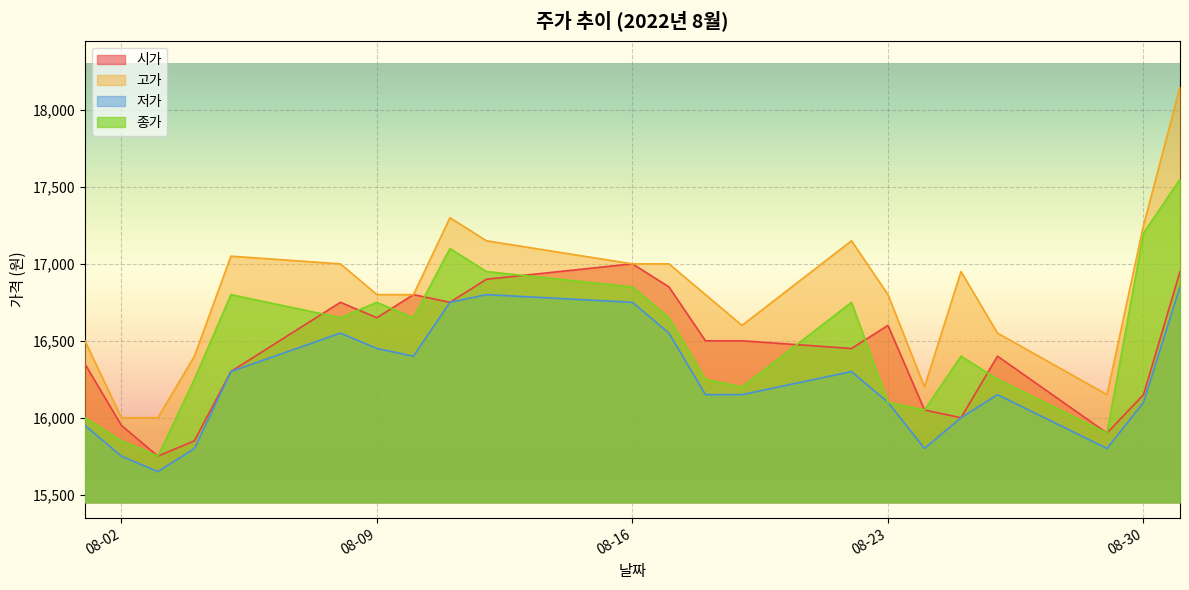

At which category does 종가 reach its first local valley?

2022-08-03